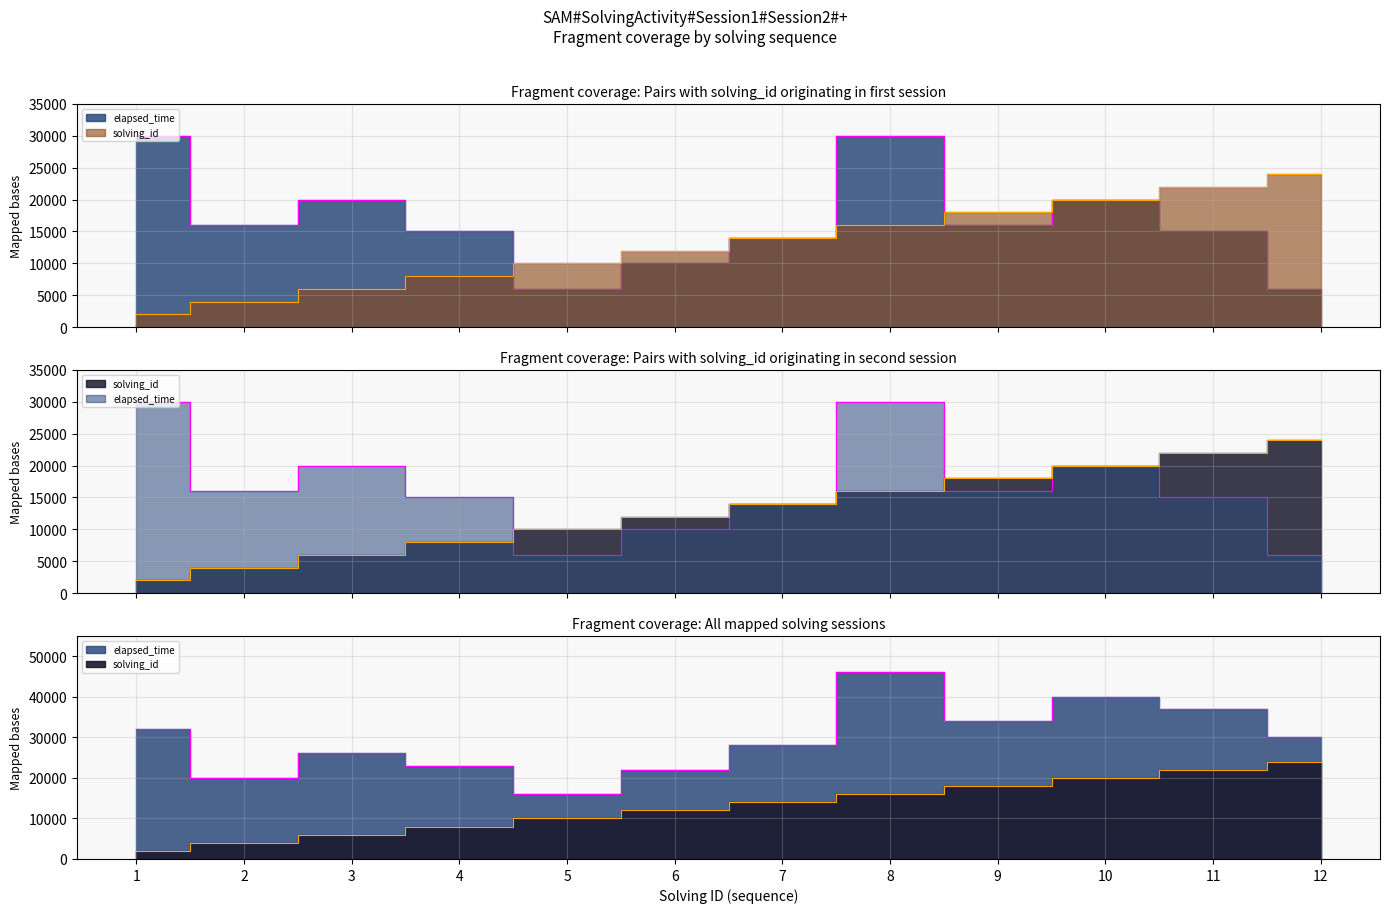

Which category has the highest value in the elapsed_time series?

1